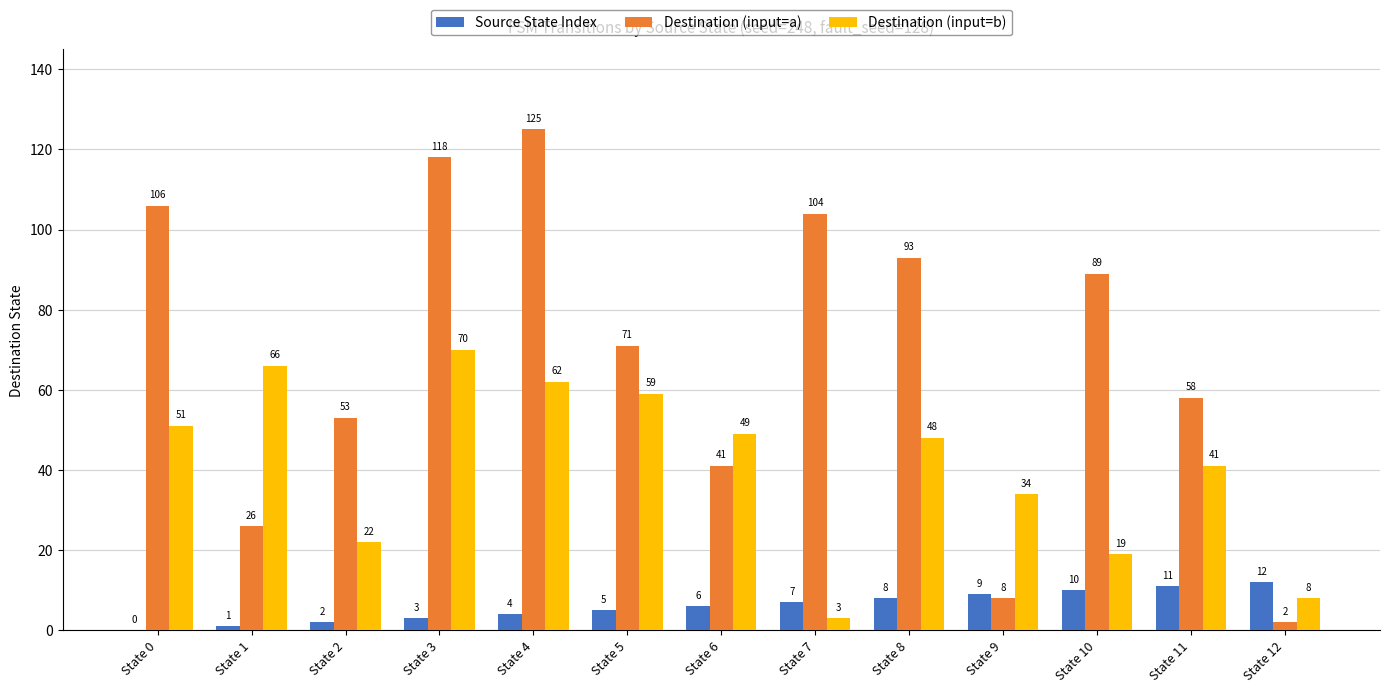

The Source State Index series shows 5 at State 5. True or false?

True